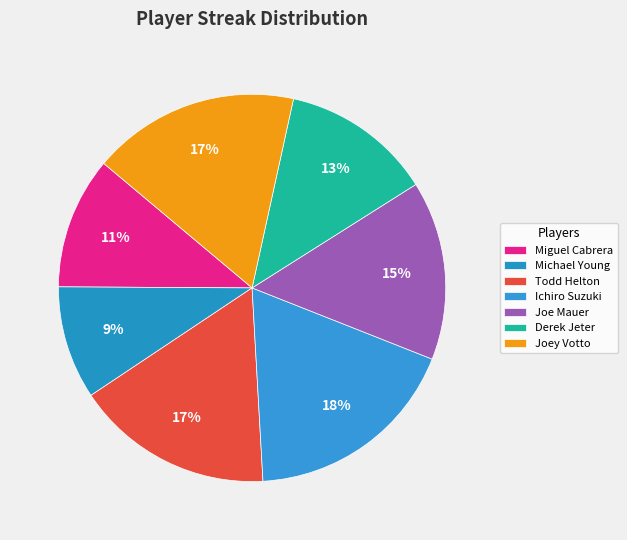

To the nearest percent, what percentage of the pie is Joe Mauer?

15%